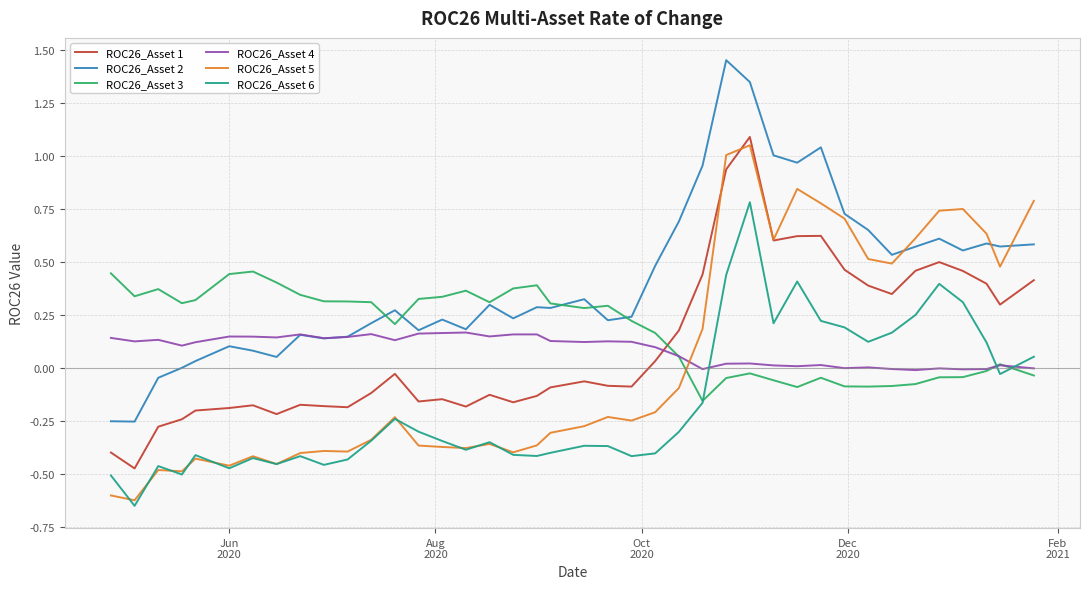

True or false: ROC26_Asset 6 and ROC26_Asset 2 cross at least once.

False